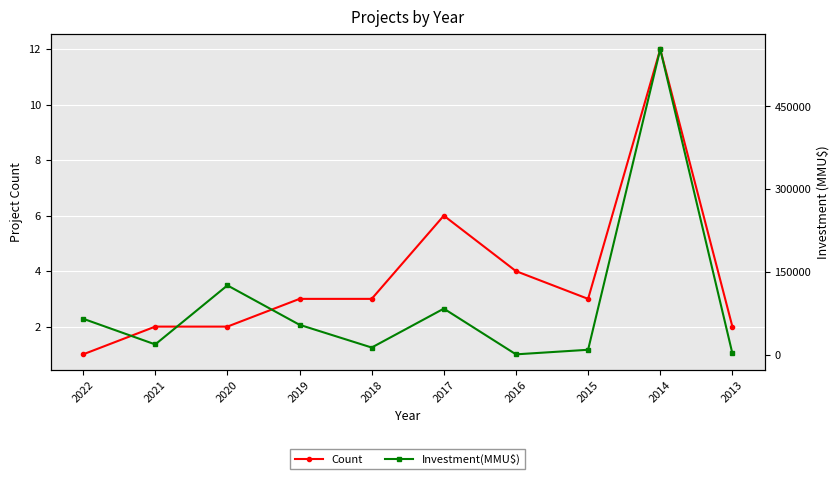

Which series has the widest spread of values?

Investment(MMU$)